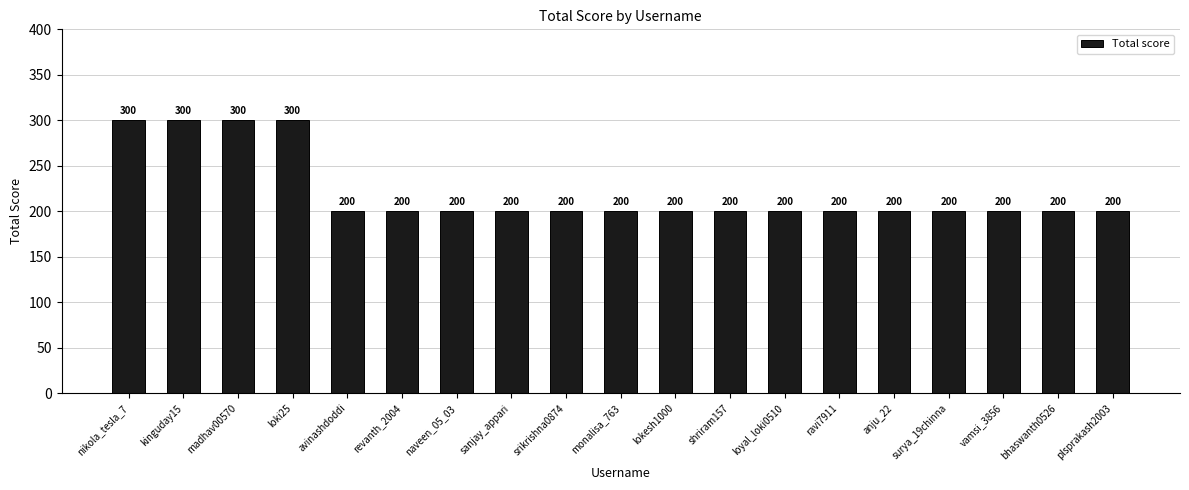

What is the value of the 11th bar from the left?

200